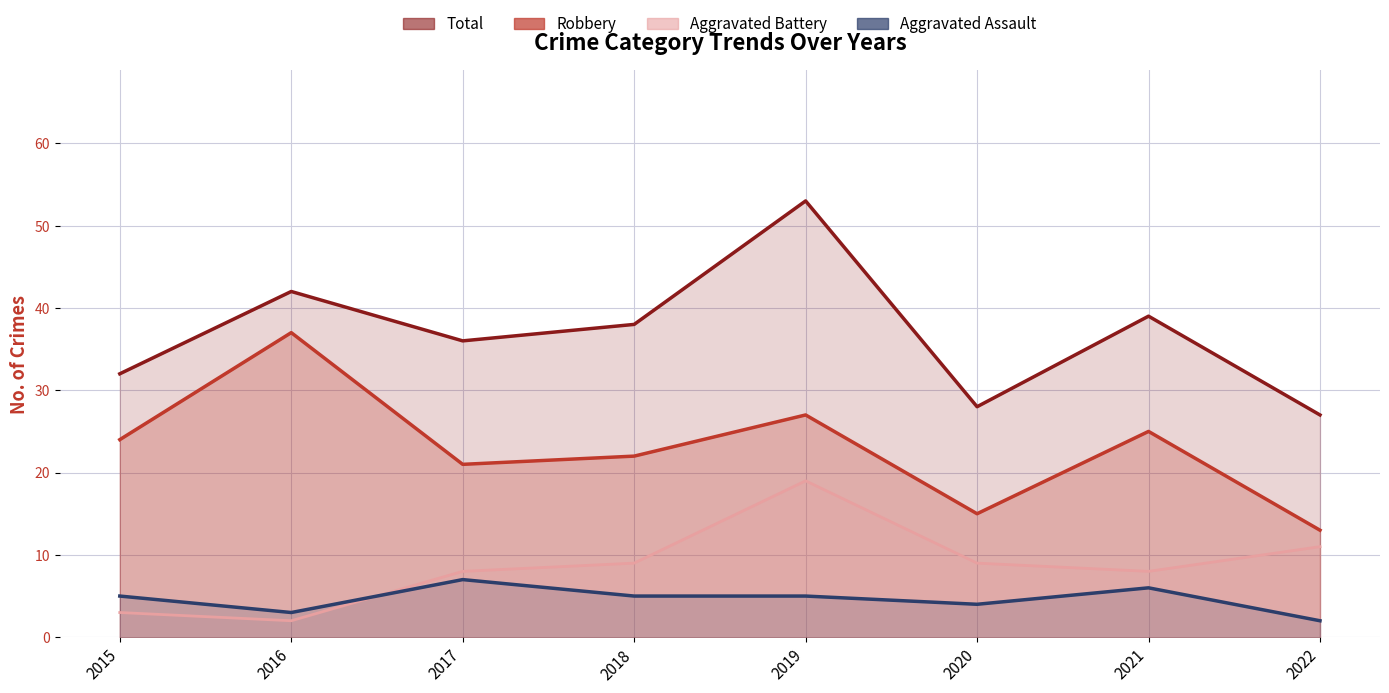

Rank the series by their maximum value, from lowest to highest.

Aggravated Assault, Aggravated Battery, Robbery, Total